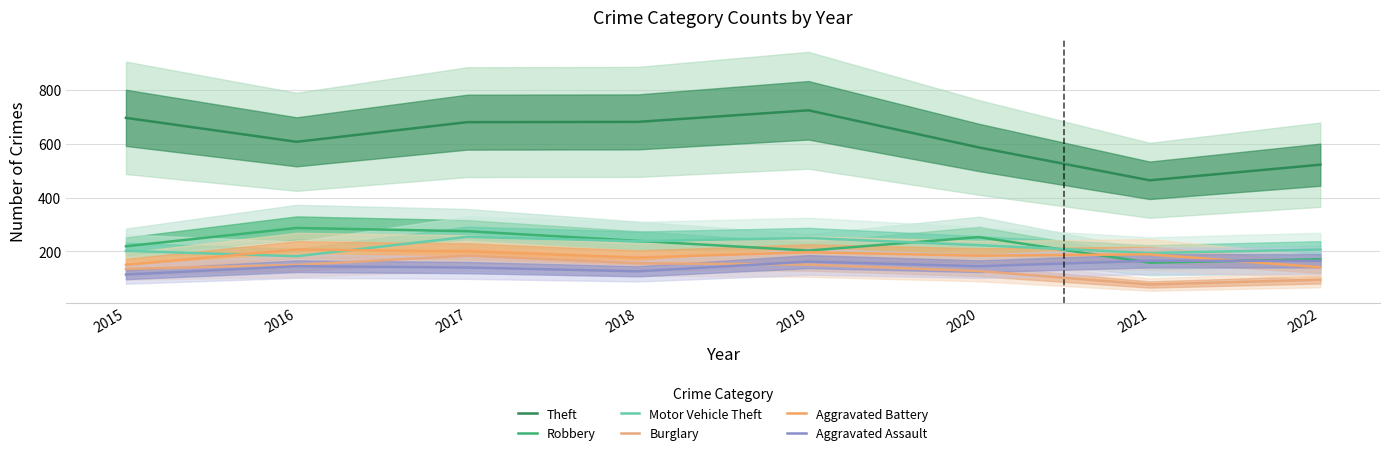

True or false: Robbery has more than 1 interior local peaks.

True